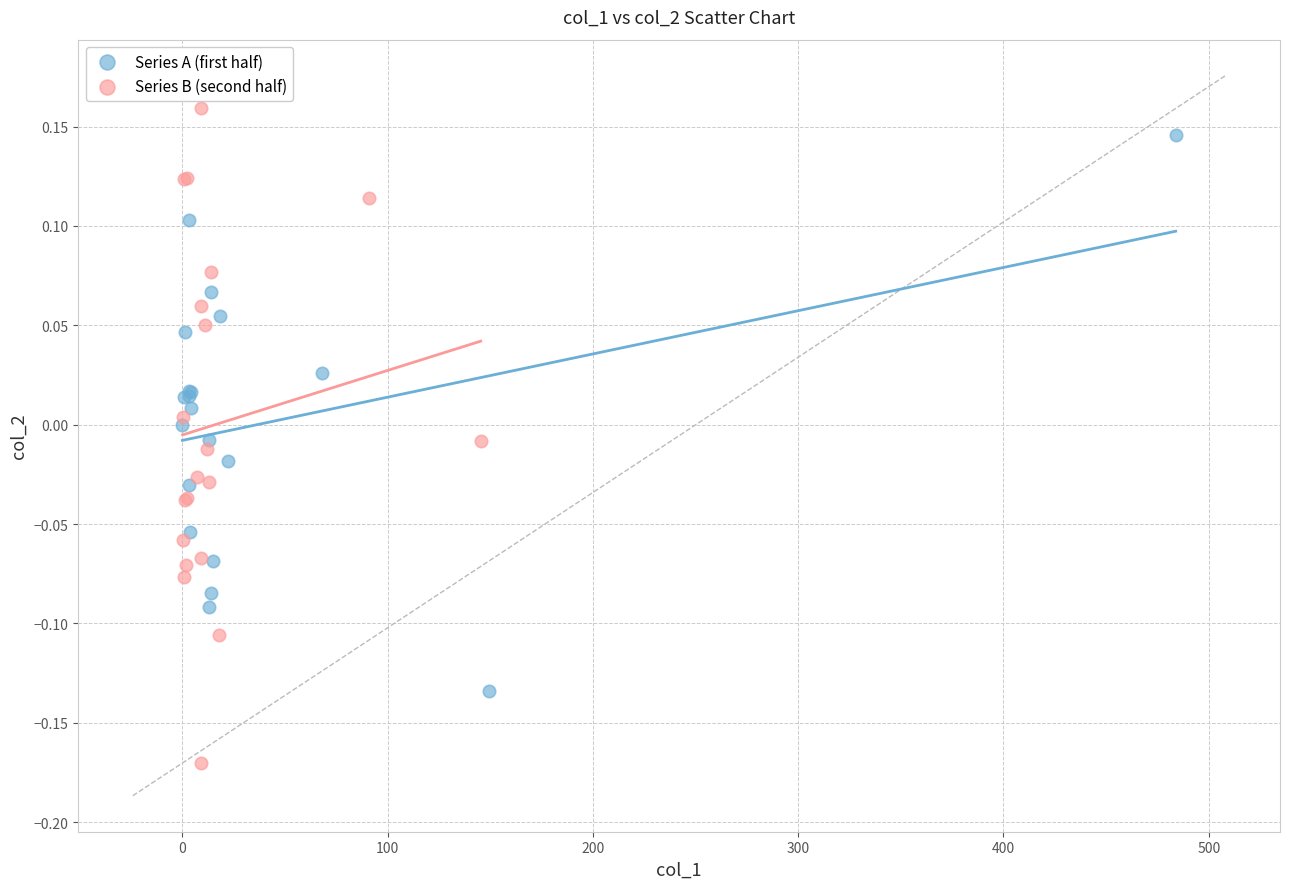

Which series has the largest Y range (max minus min)?

Series B (second half)